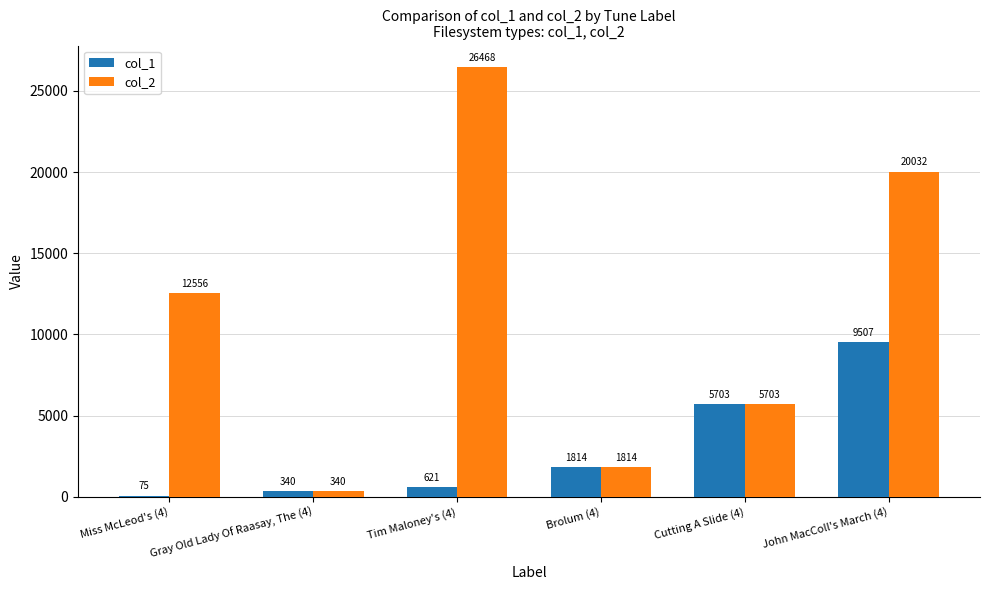

What is the sum of all col_1 values?

18060